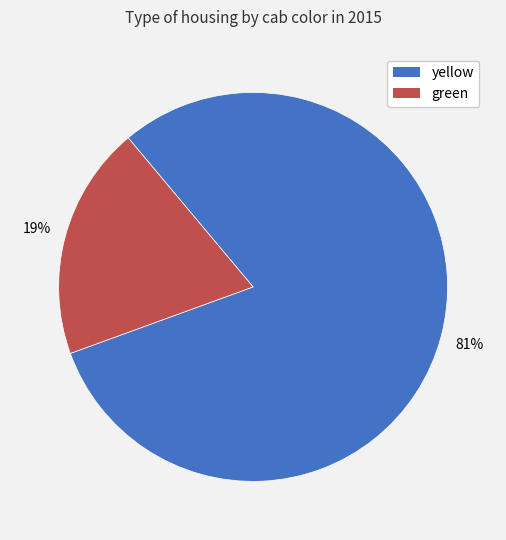

To the nearest percent, what is the average slice percentage?

50%